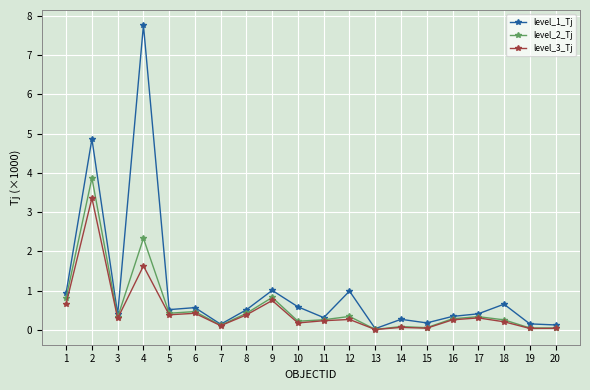

Read the level_3_Tj value at 9.

0.7